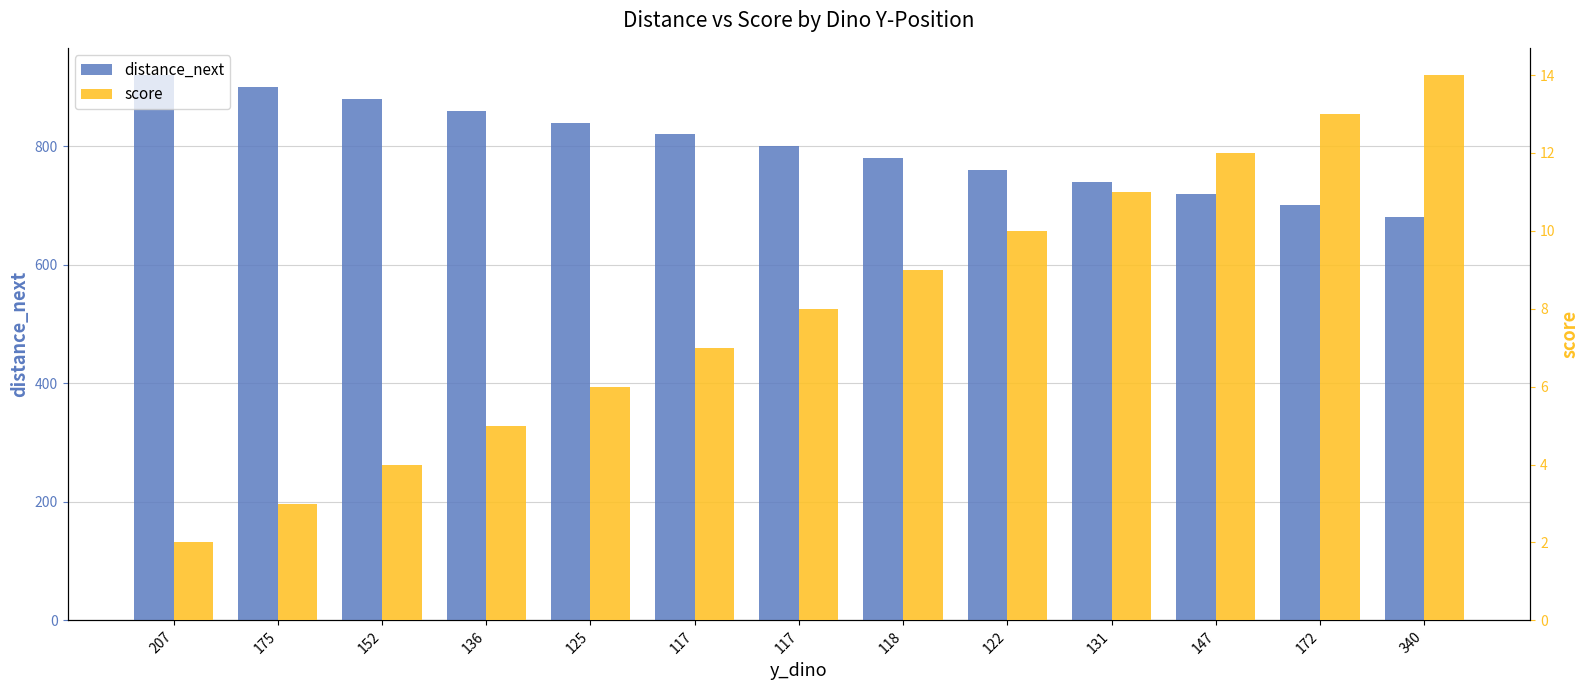

How many bars are there in each group?

2